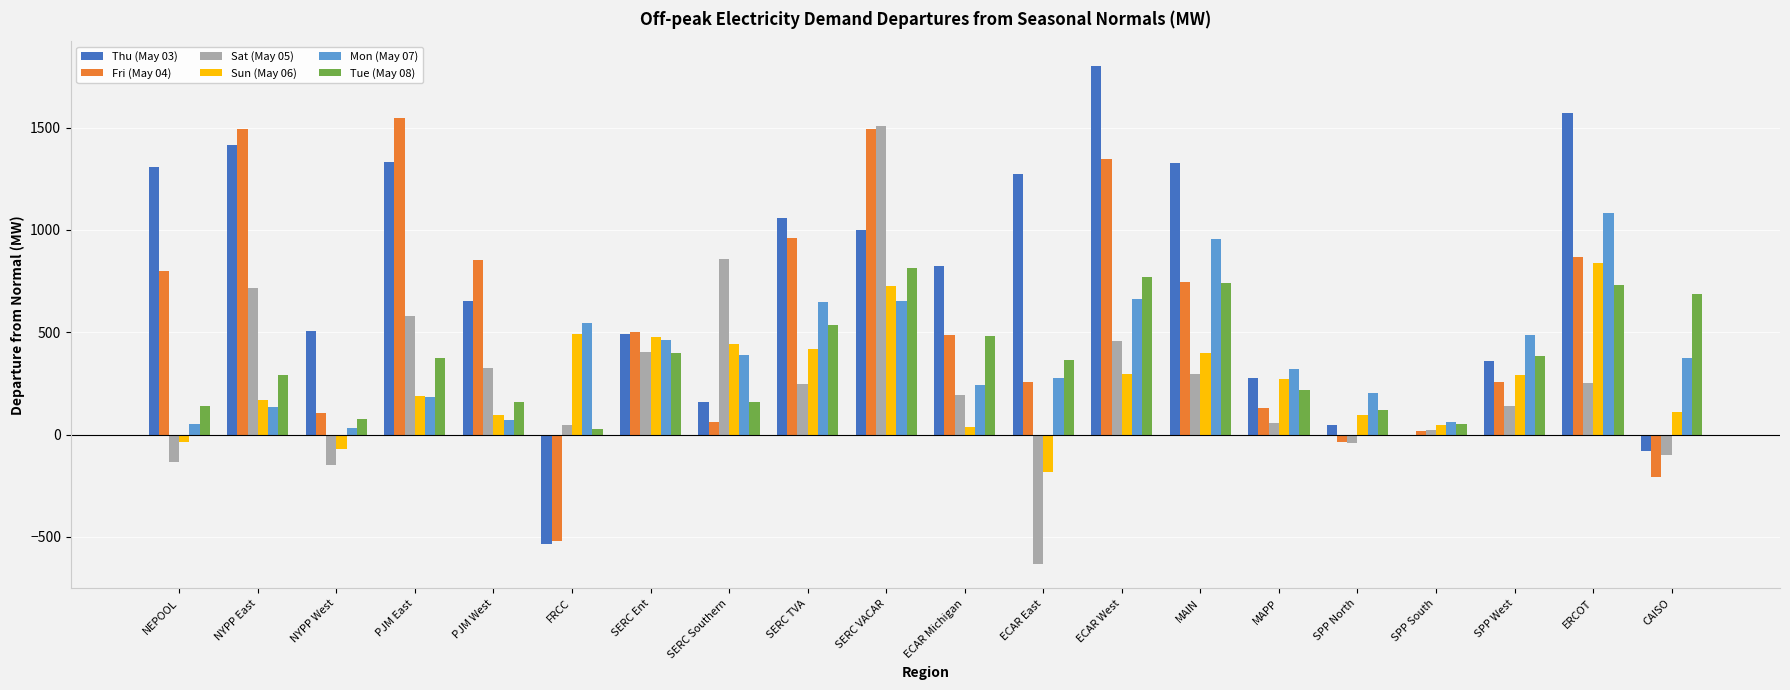

The value of Tue (May 08) at SERC VACAR is 1122.4. True or false?

False